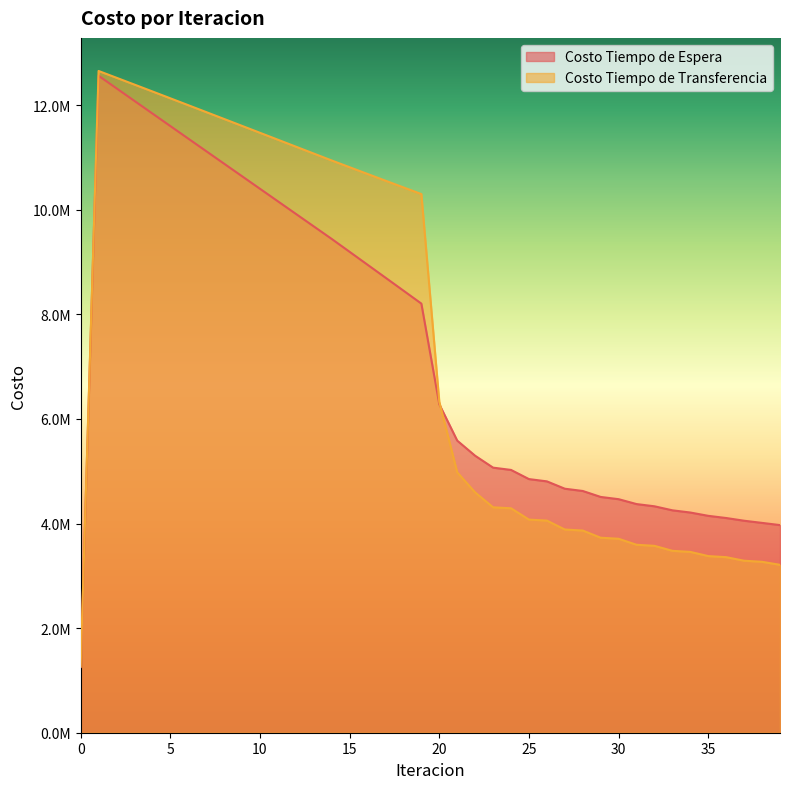

Rank the series by their maximum value, from highest to lowest.

Costo Tiempo de Transferencia, Costo Tiempo de Espera